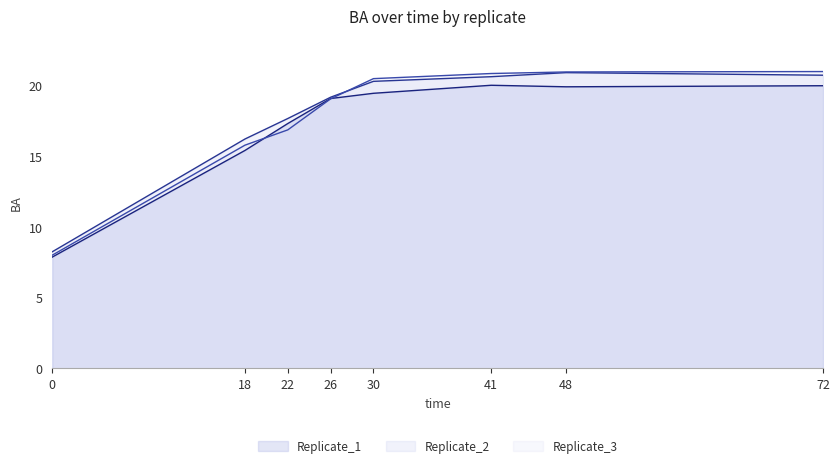

How many lines are shown in the chart?

3